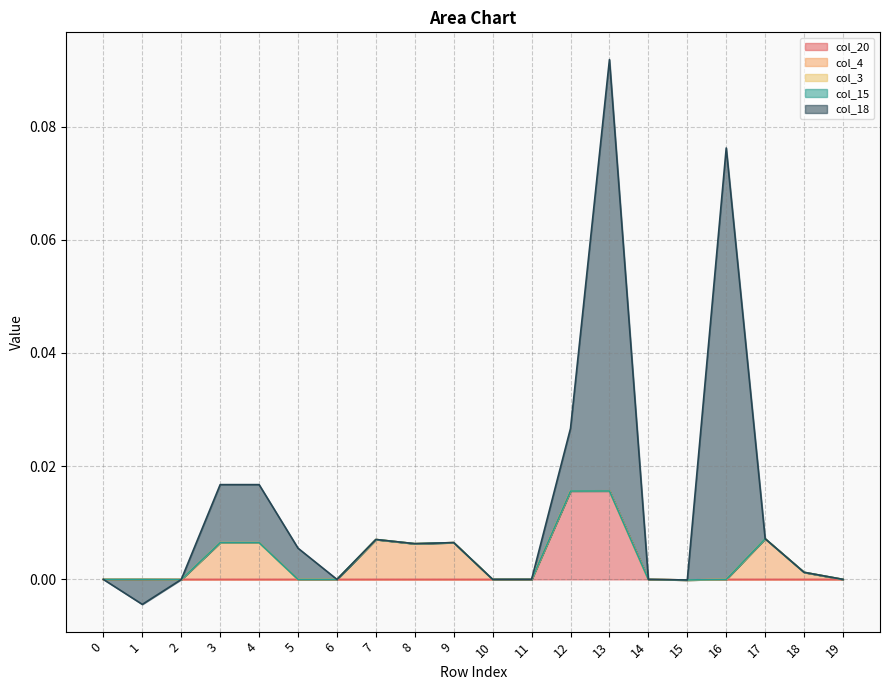

Is the value of col_15 at 15 greater than the value of col_20 at 6?

No